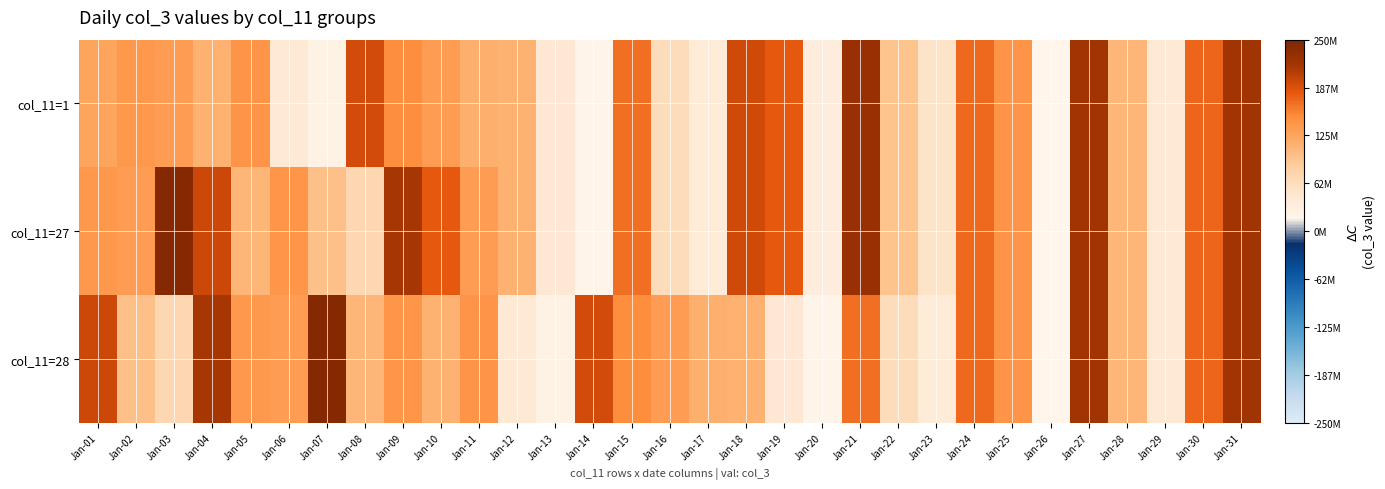

Which series changed the most between Jan-20 and Jan-28?

col_11=28